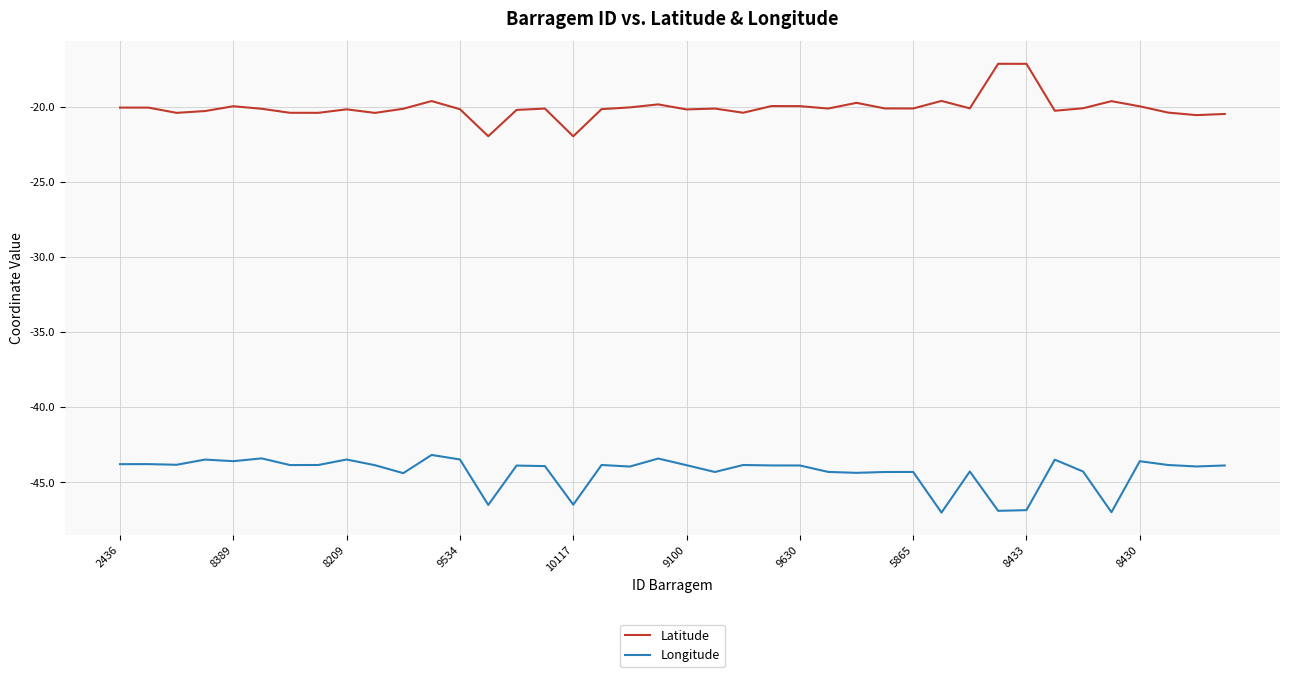

What is the highest value of the Latitude series?

-17.1